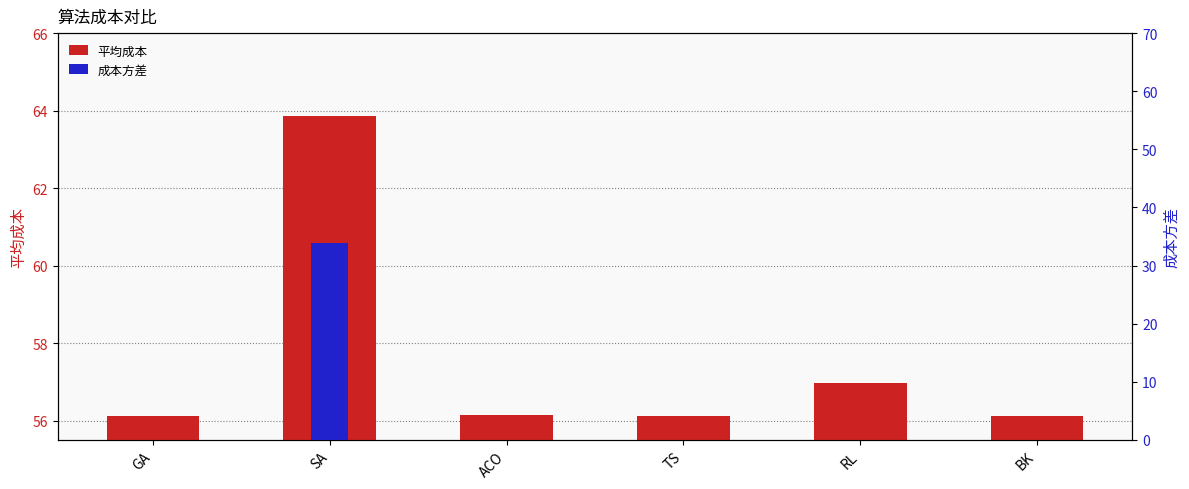

List the labels in order of 平均成本 value, largest first.

SA, RL, ACO, GA, TS, BK